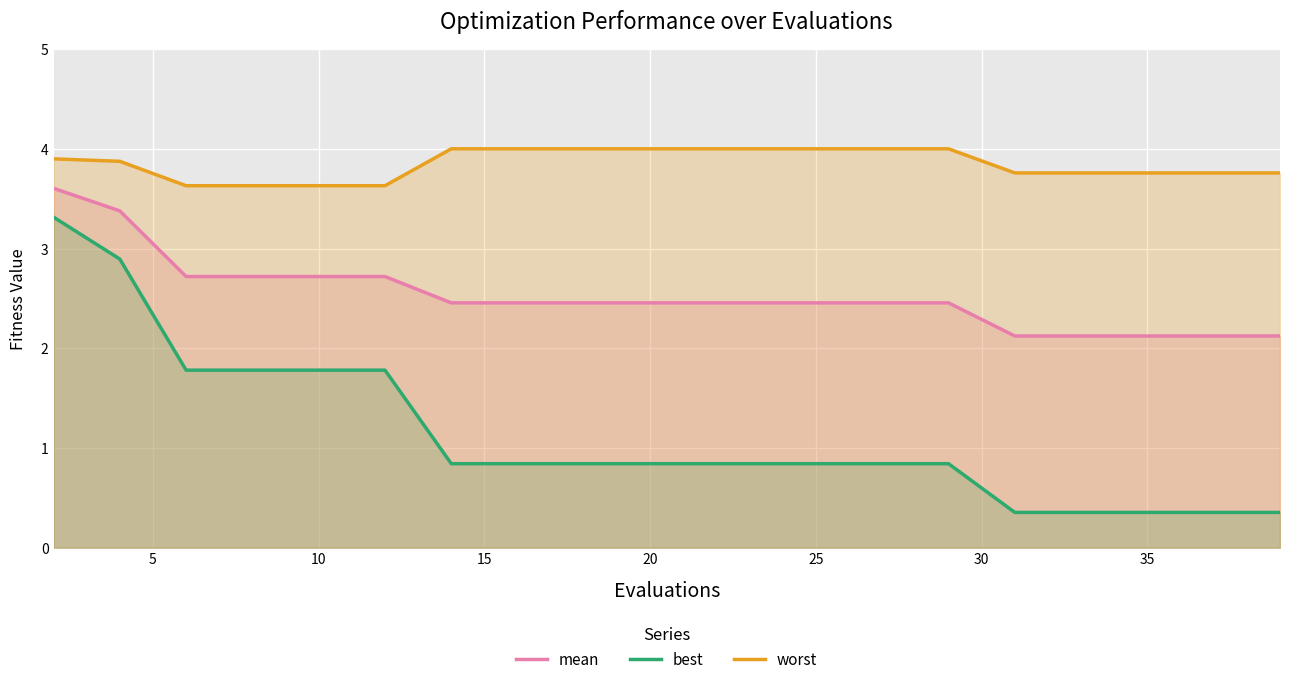

What is the value of the mean point at the 17th from the left?

2.1